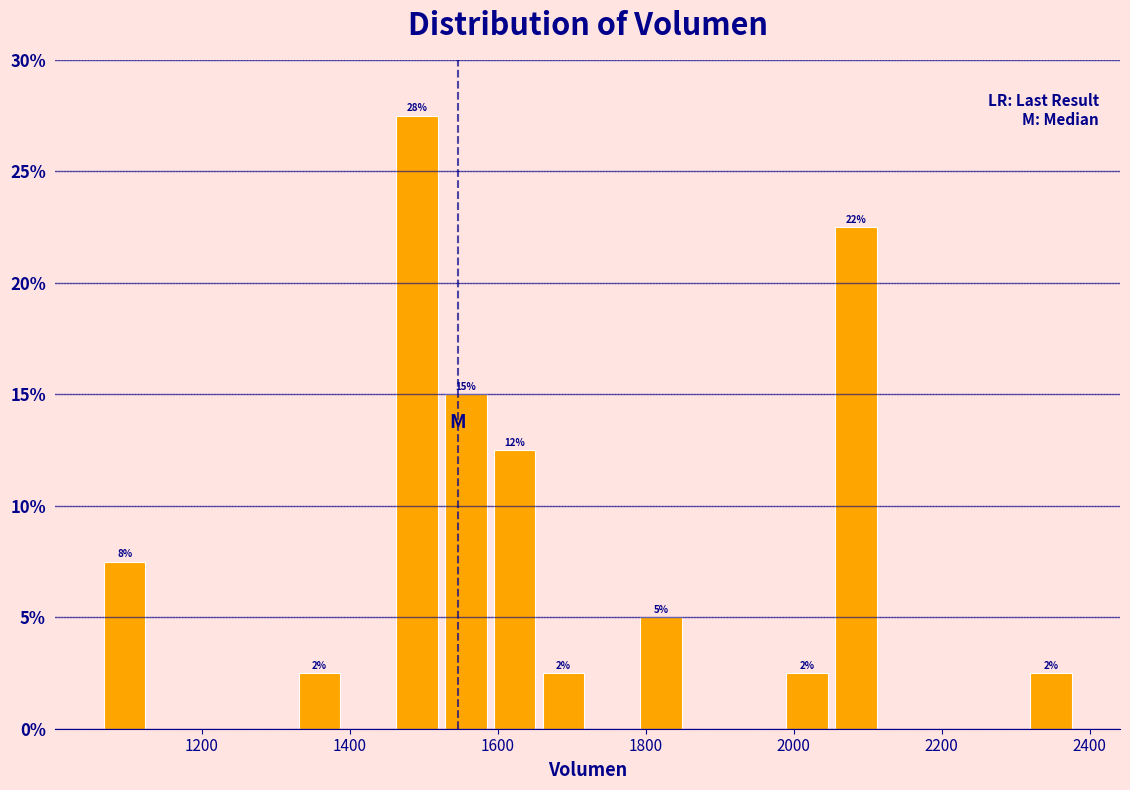

Read against the x-axis, roughly where is the centre of the tallest bar?

1500